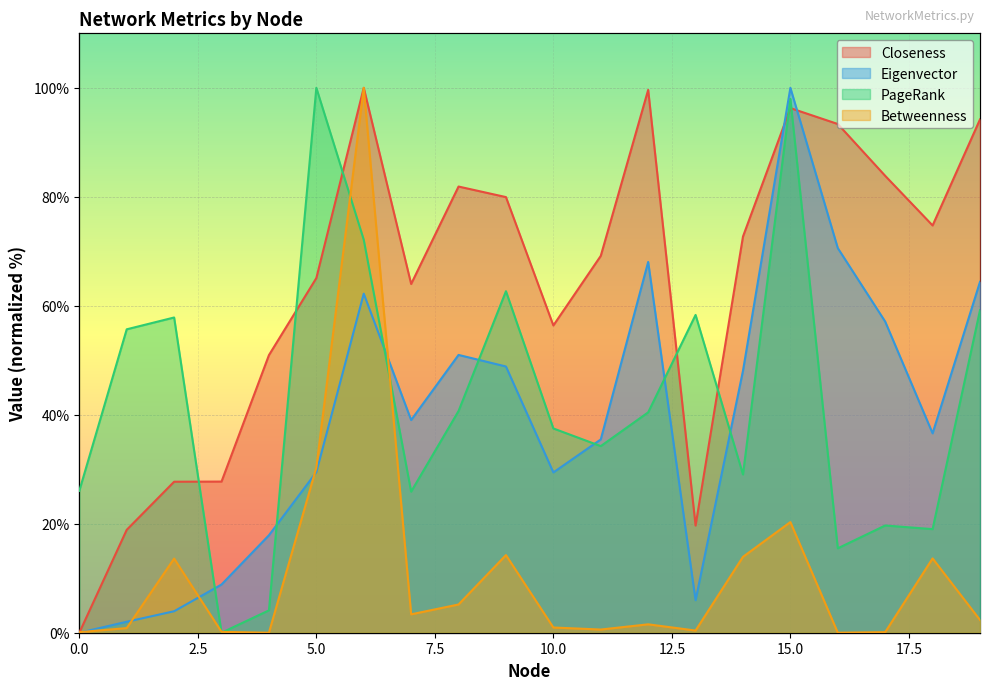

Which series has the widest spread of values?

Closeness